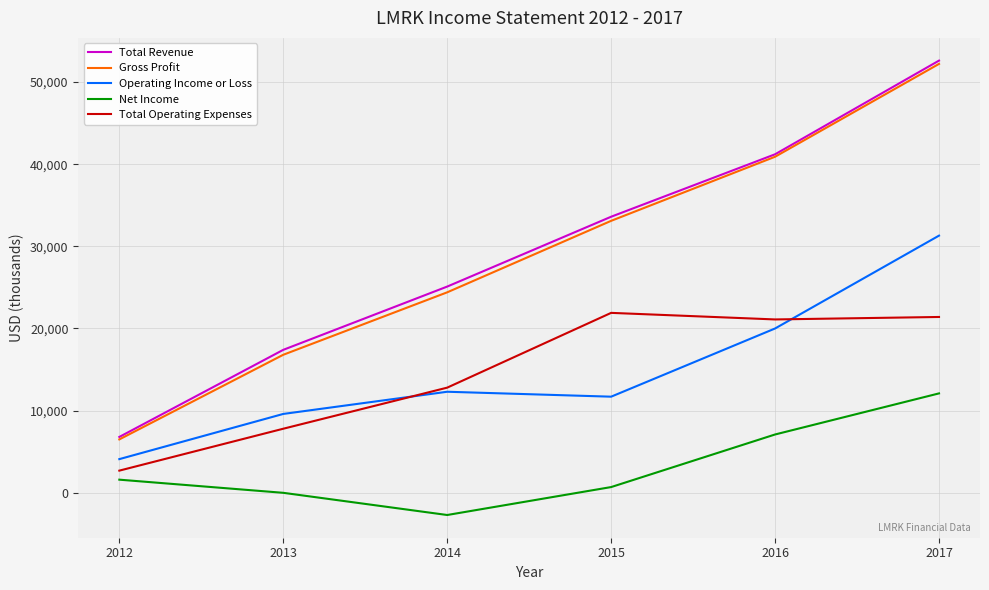

At which label is Net Income closest to 4700?

2016